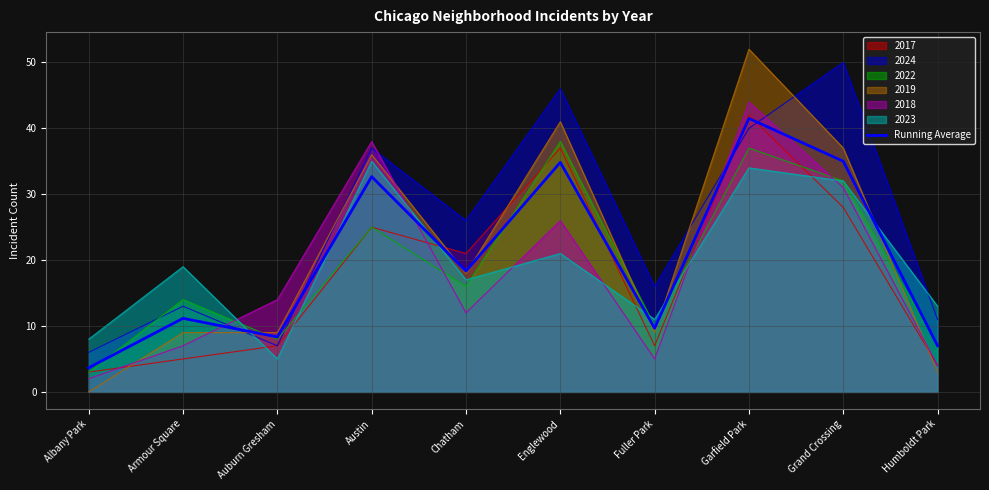

What is the maximum value shown in the chart?

52.0